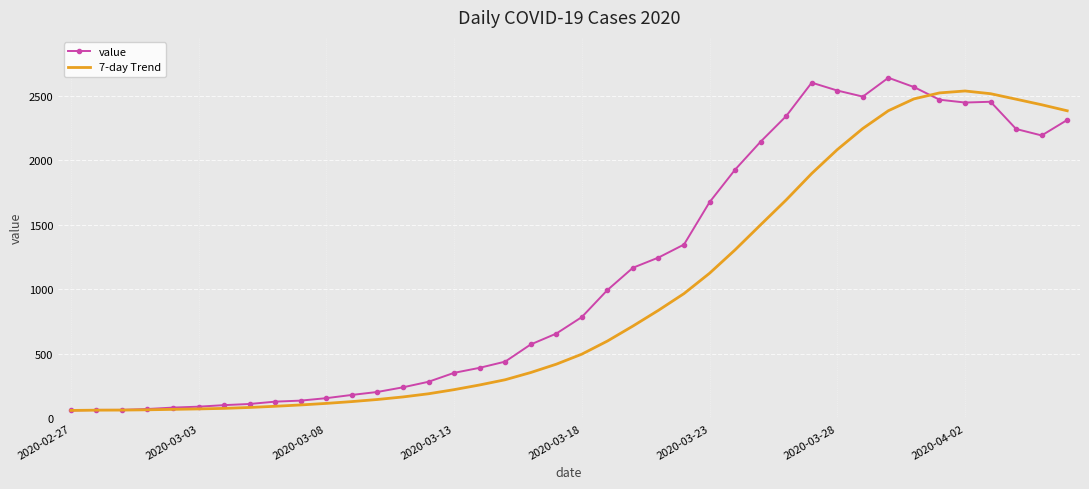

What is the highest value of the 7-day Trend series?

2535.6